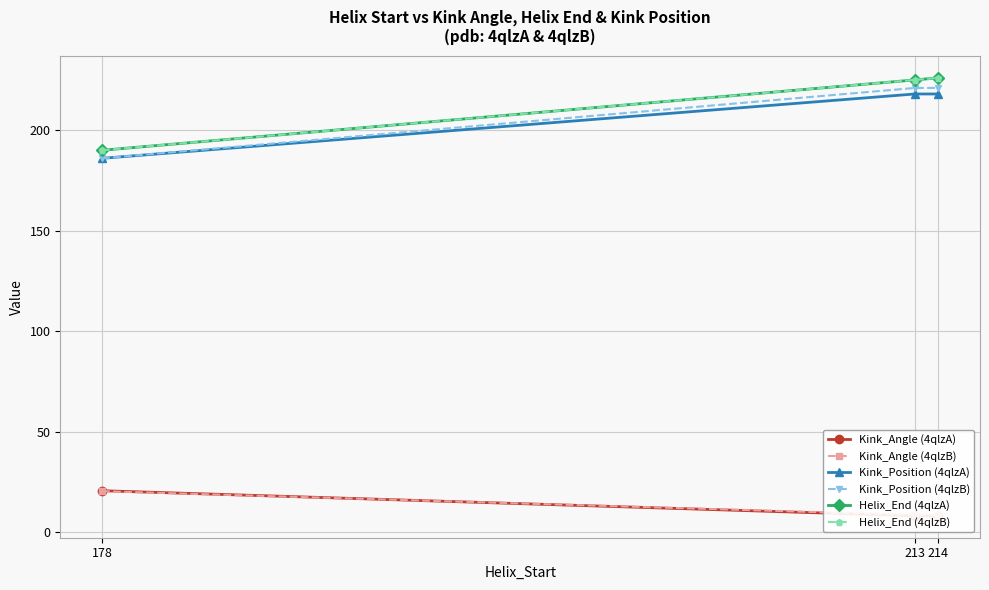

At how many categories does at least one series exceed 183?

3